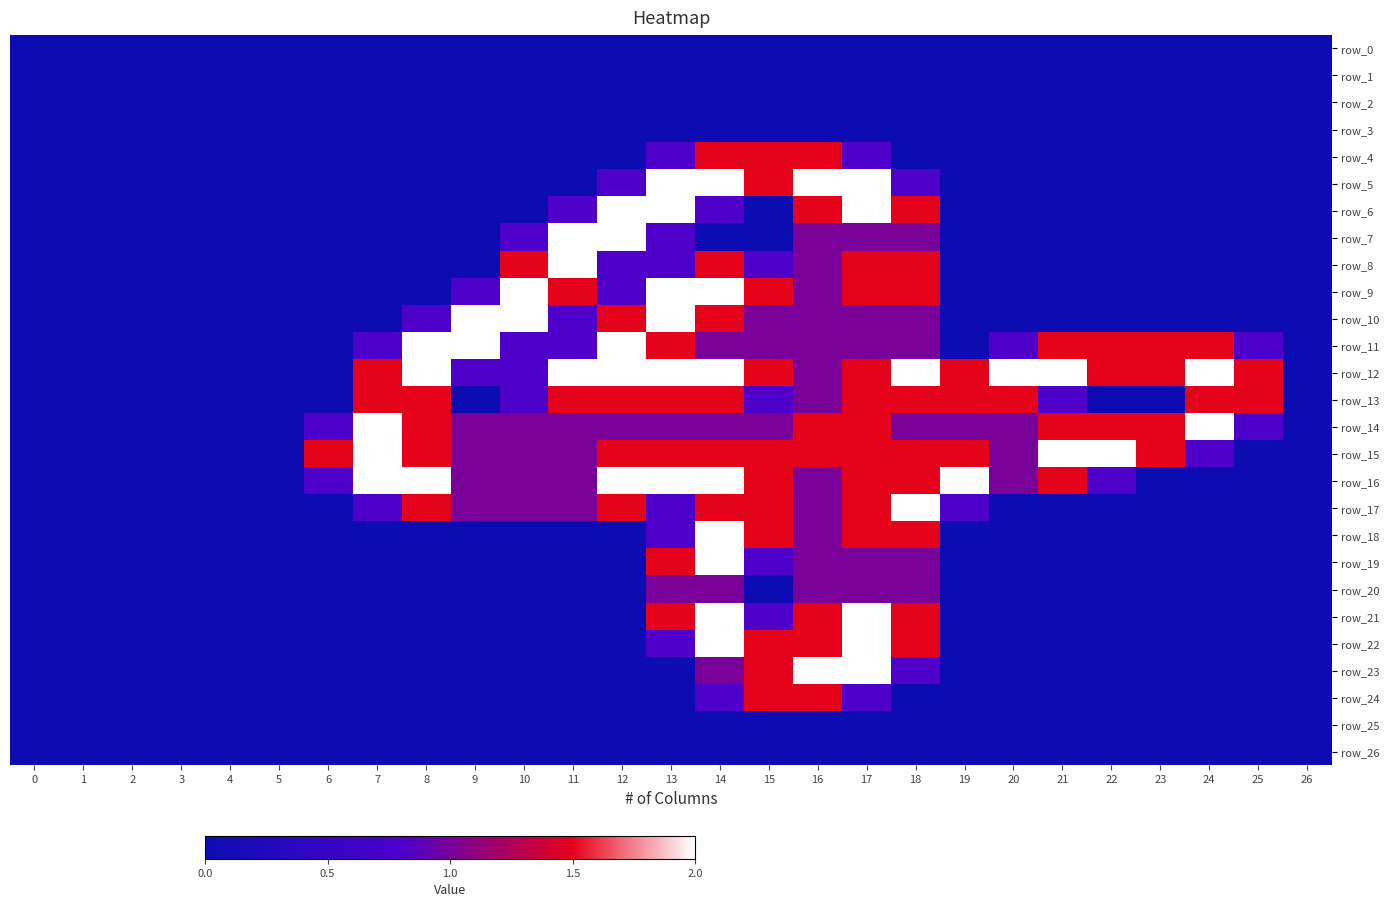

Rank the categories by row_18 value from lowest to highest.

0, 1, 2, 3, 4, 5, 6, 7, 8, 9, 10, 11, 12, 19, 20, 21, 22, 23, 24, 25, 26, 13, 16, 15, 17, 18, 14